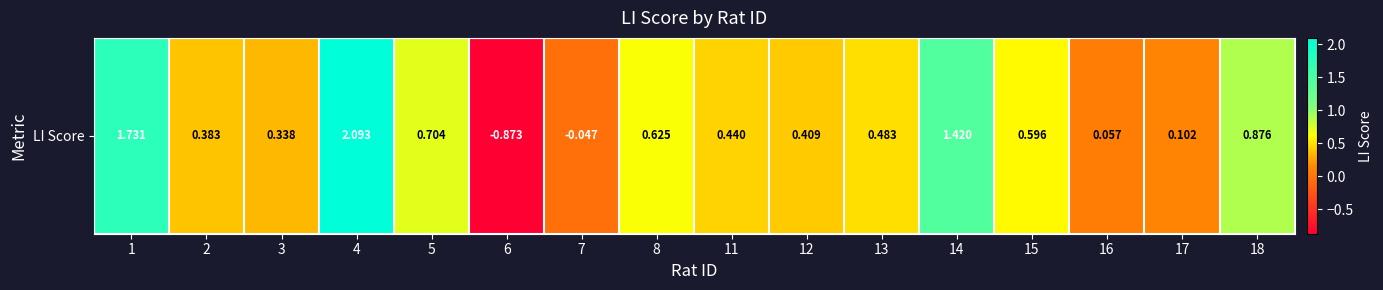

How many categories are shown in the chart?

16